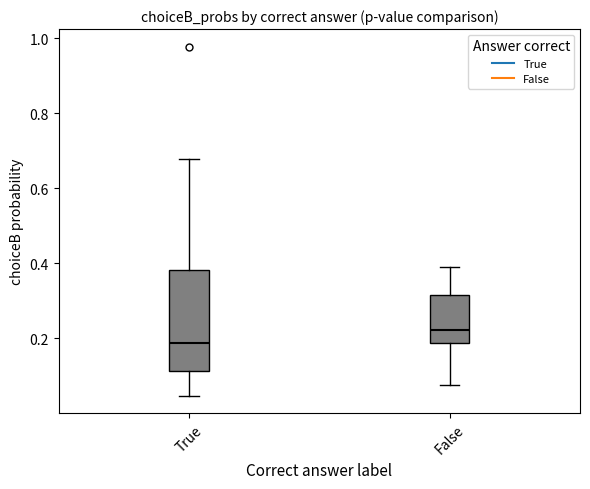

Where does the lower whisker of the box for True end on the y-axis? The values are not printed on the chart, so give them approximately, as read against the axis.

0.04